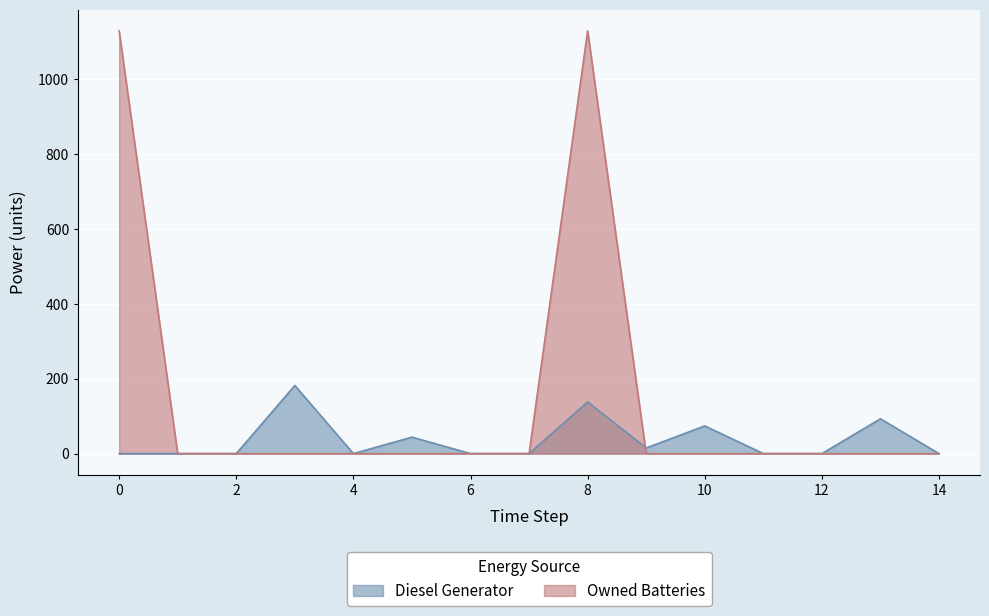

What is the difference between the maximum and minimum values in the Diesel Generator series?

182